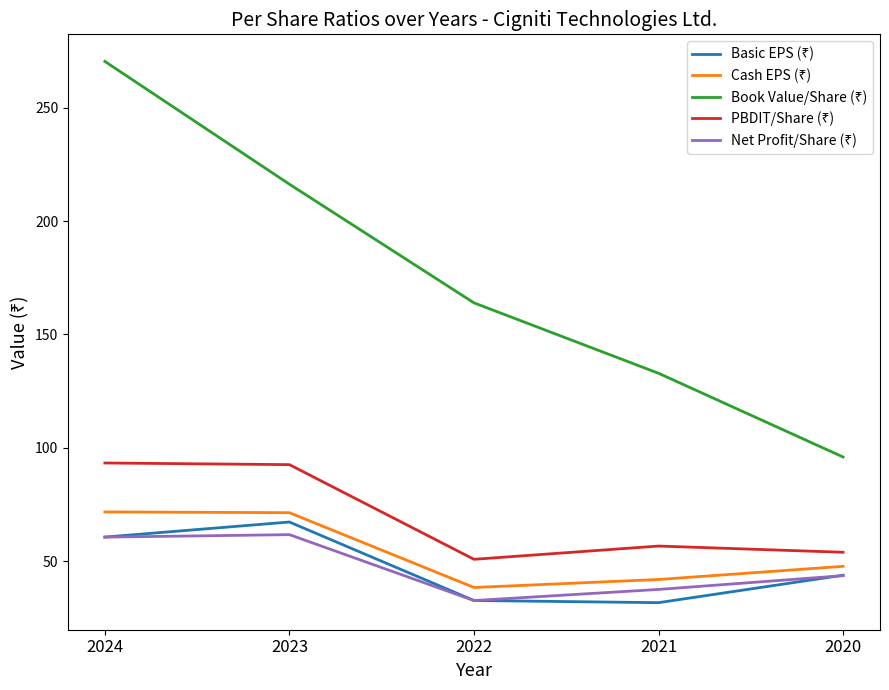

At which category is the sum across all series the highest?

2024